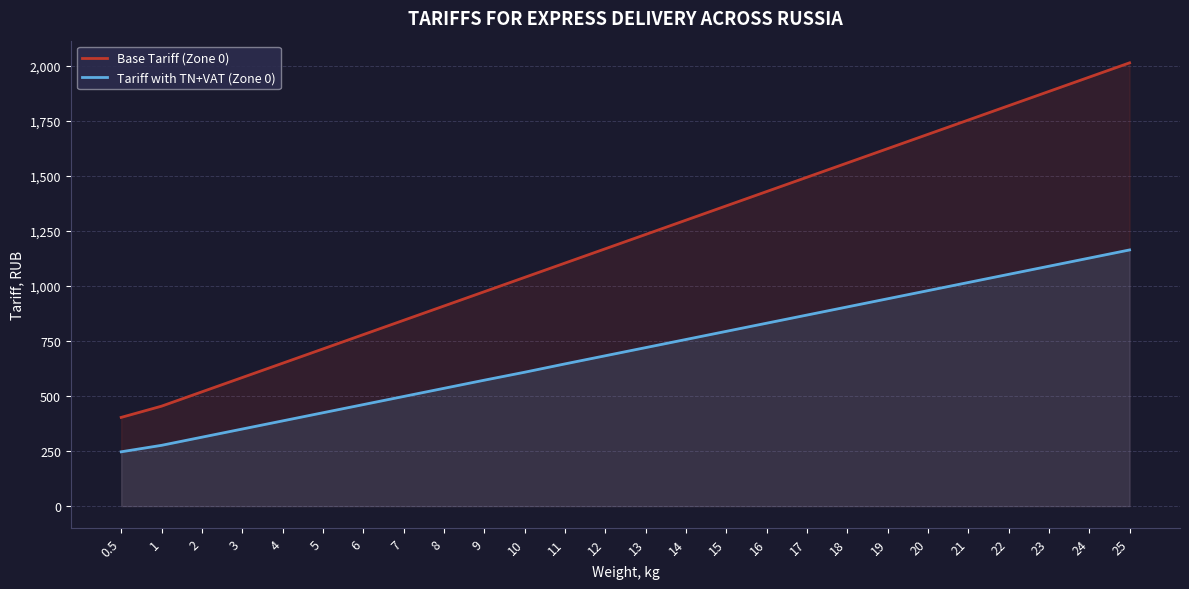

What is the label of the 13th point from the left?

12